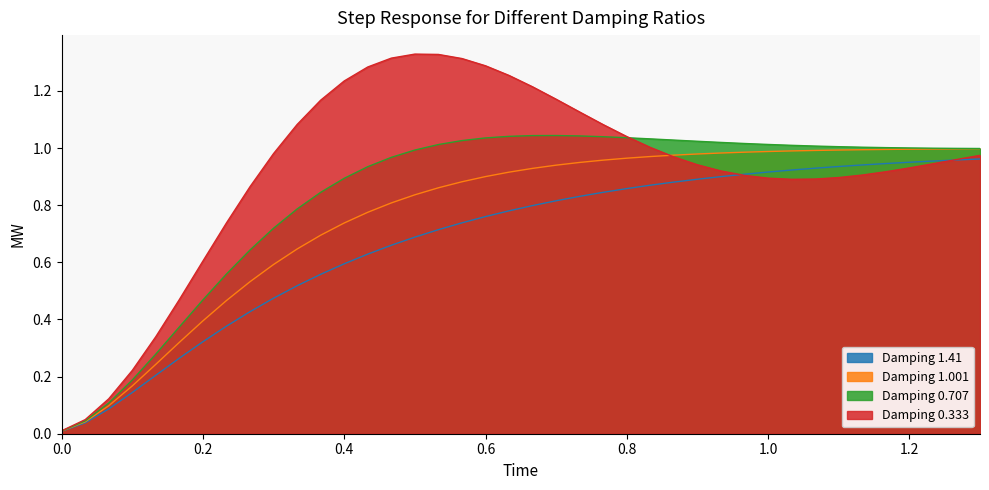

How many lines are shown in the chart?

4